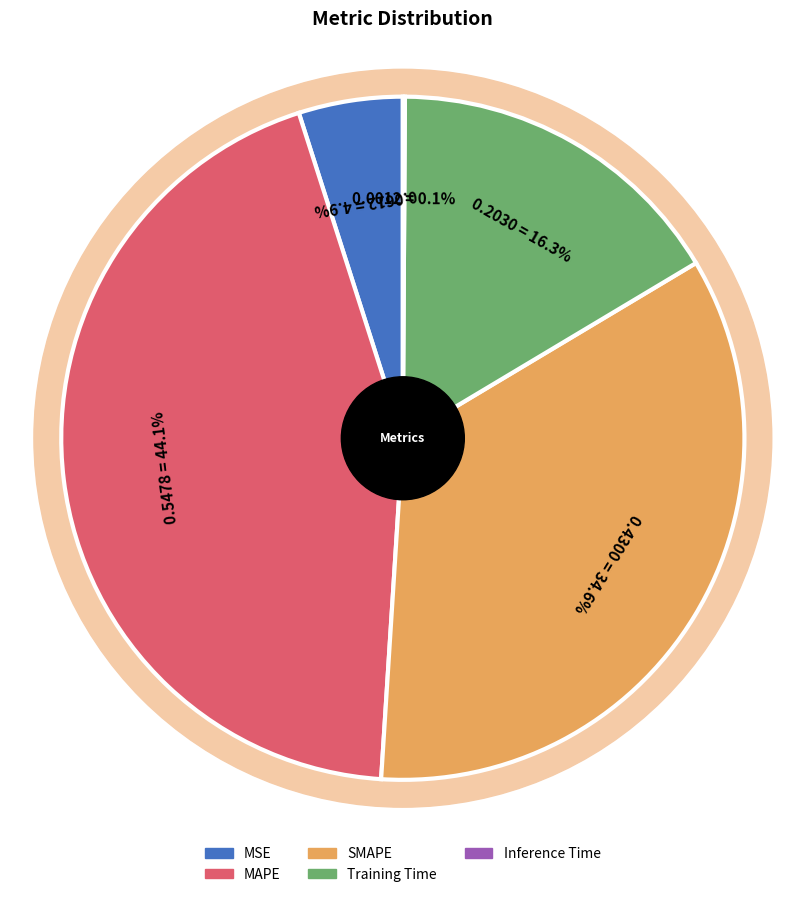

How many segments does this pie chart have?

5